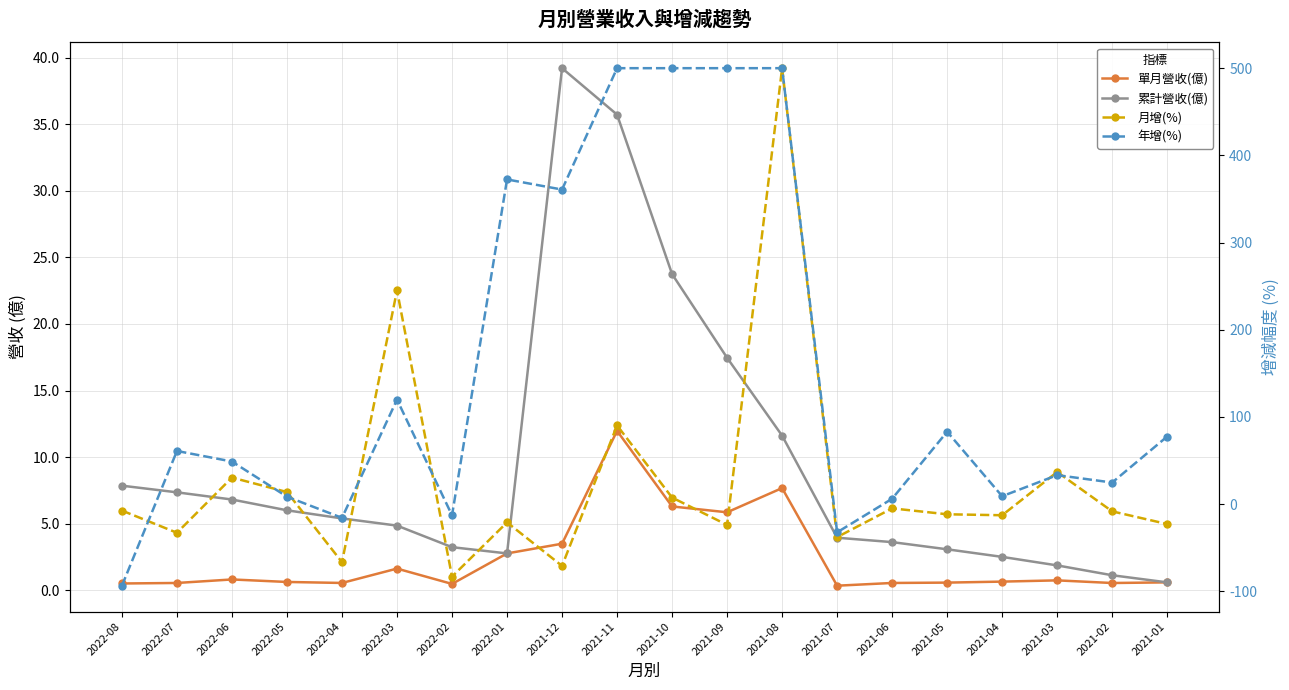

List the labels in order of 單月營收(億) value, smallest first.

2021-07, 2022-02, 2022-08, 2021-02, 2022-07, 2021-06, 2022-04, 2021-05, 2021-01, 2022-05, 2021-04, 2021-03, 2022-06, 2022-03, 2022-01, 2021-12, 2021-09, 2021-10, 2021-08, 2021-11